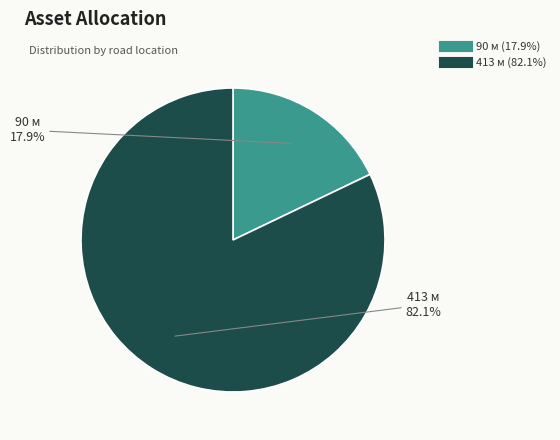

What is the smallest slice in the pie chart?

90 м